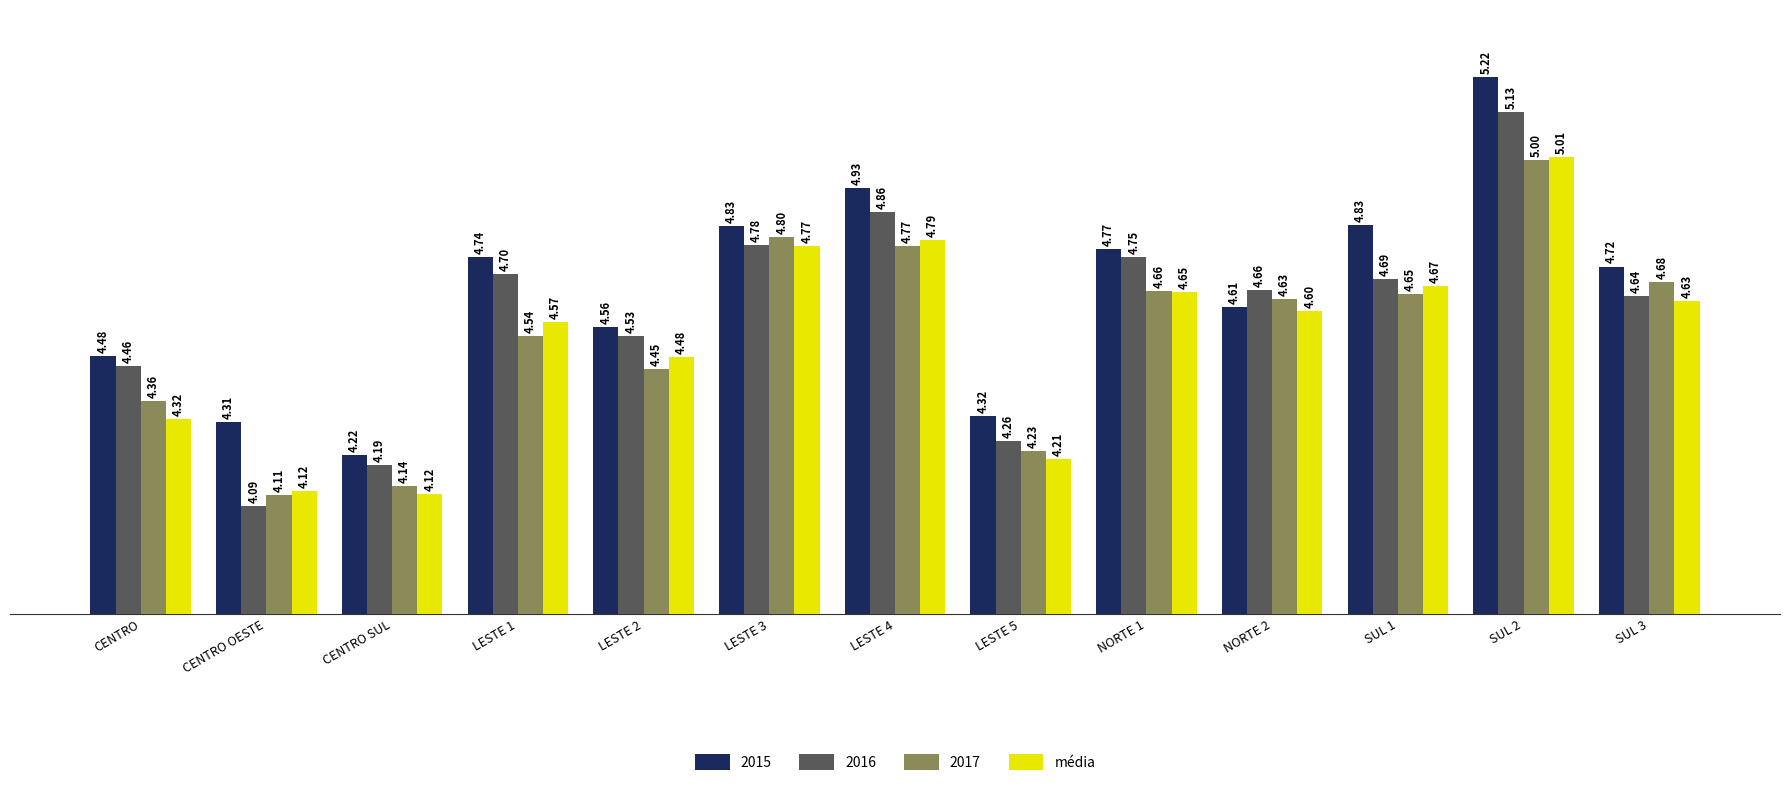

Which series has the widest spread of values?

2016